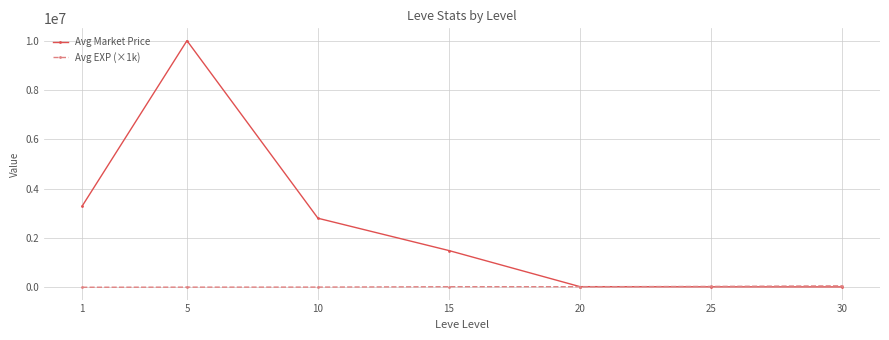

What is the difference between the highest and lowest values at 1?

3290468.0